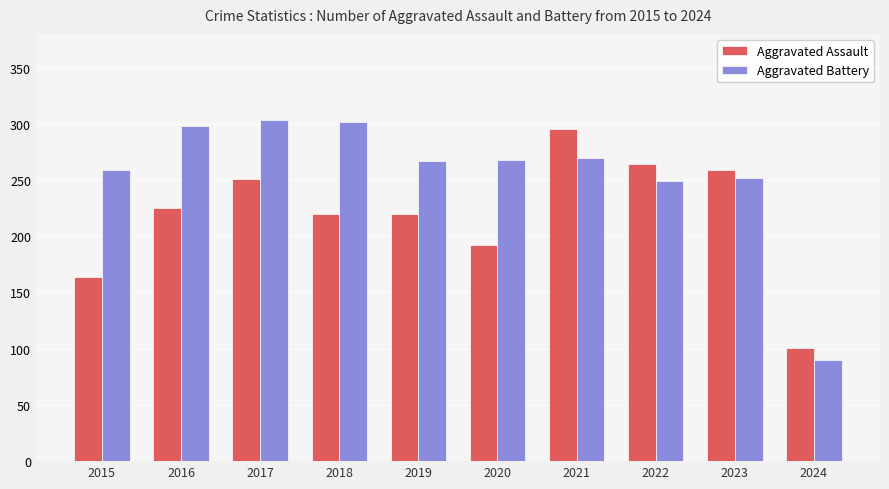

What is the sum of all Aggravated Battery values?

2558